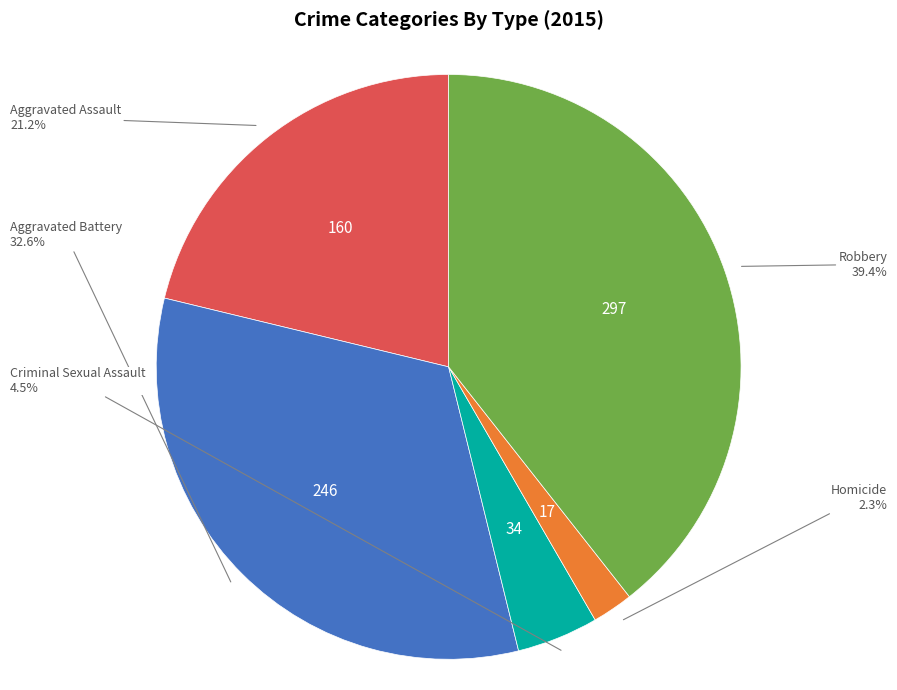

To the nearest percent, what is the difference between the largest and smallest slice percentages?

37%